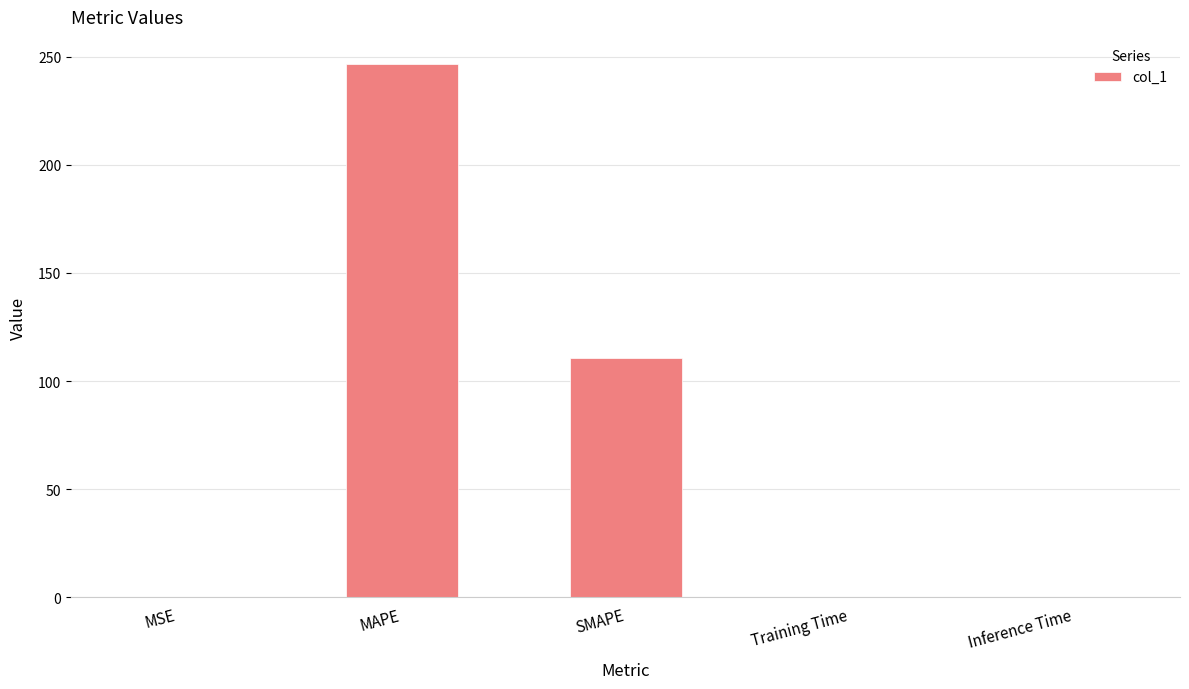

Between SMAPE and Training Time, which is larger?

SMAPE